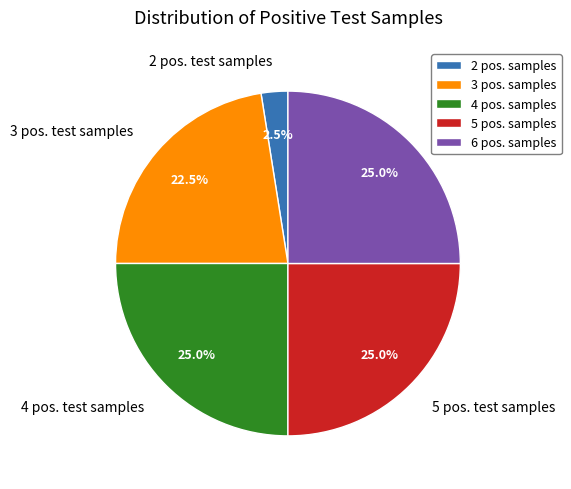

To the nearest percent, what is the average slice percentage?

20%